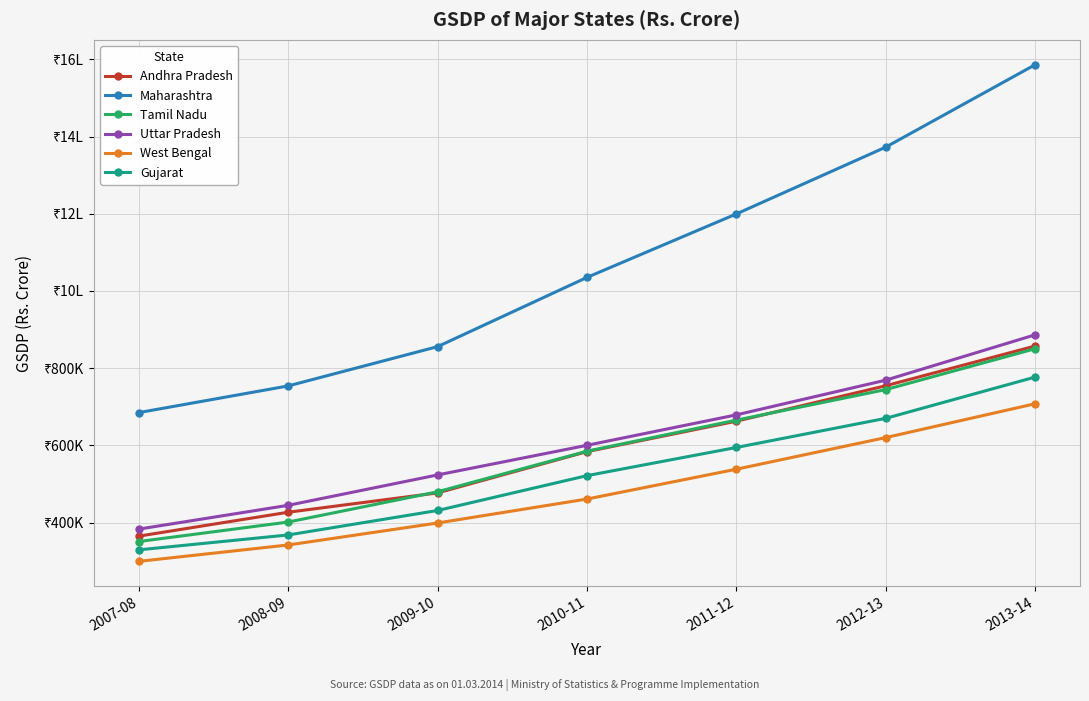

What are all the series names shown in the legend?

Andhra Pradesh, Maharashtra, Tamil Nadu, Uttar Pradesh, West Bengal, Gujarat